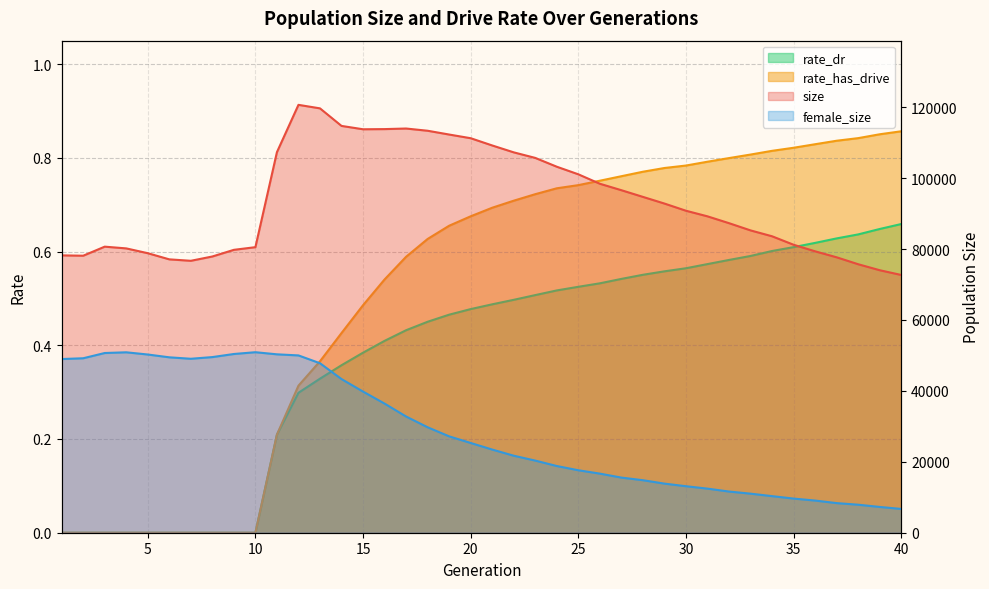

True or false: rate_dr and size cross at least once.

False